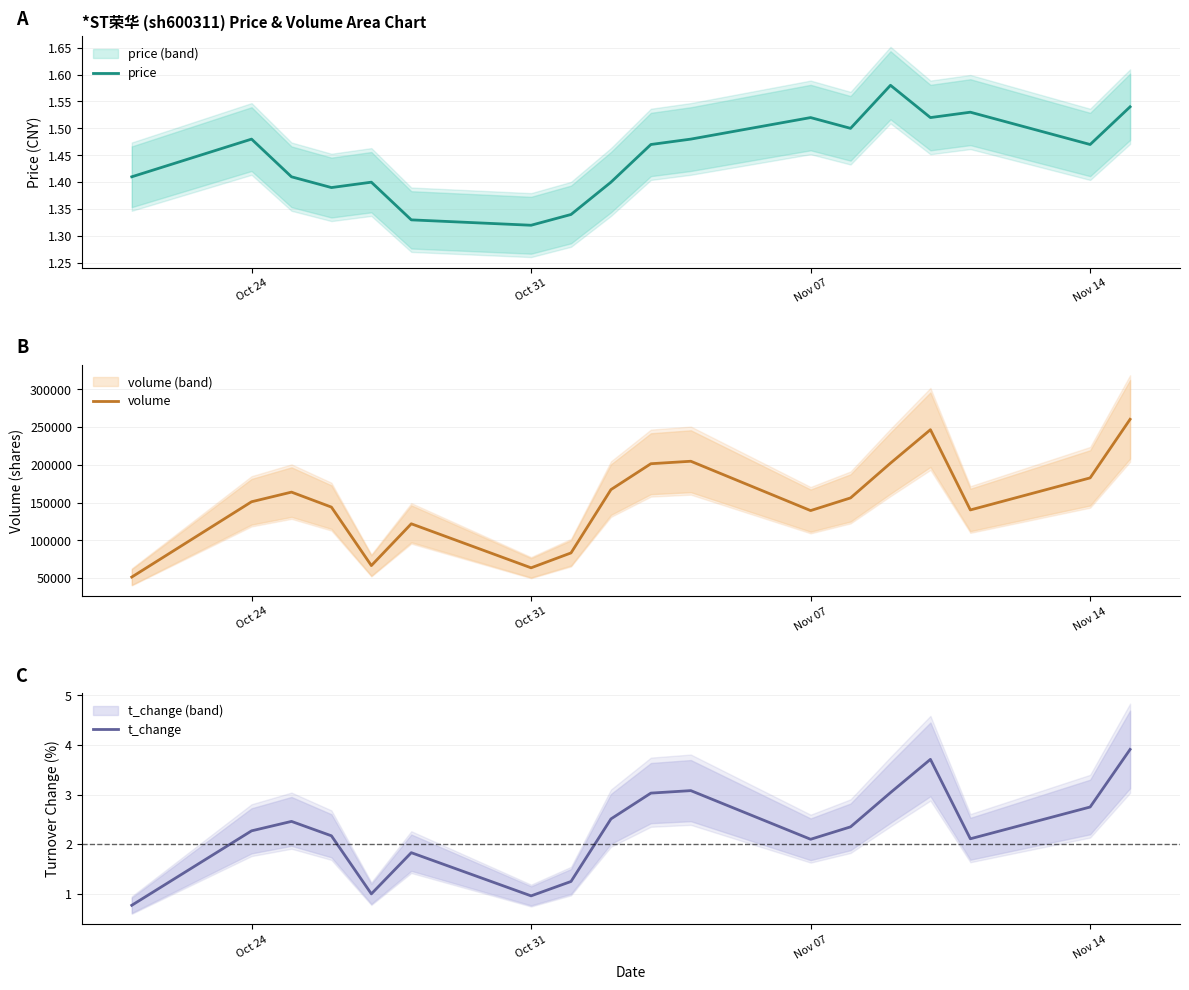

Is it true that t_change equals 2.3 at Oct 24?

True